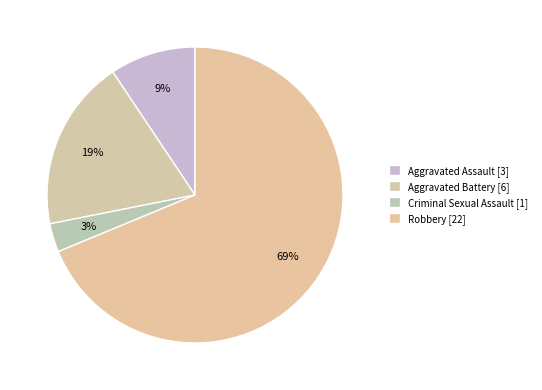

Approximately how many times larger is the value at Robbery compared to Aggravated Battery?

3.7